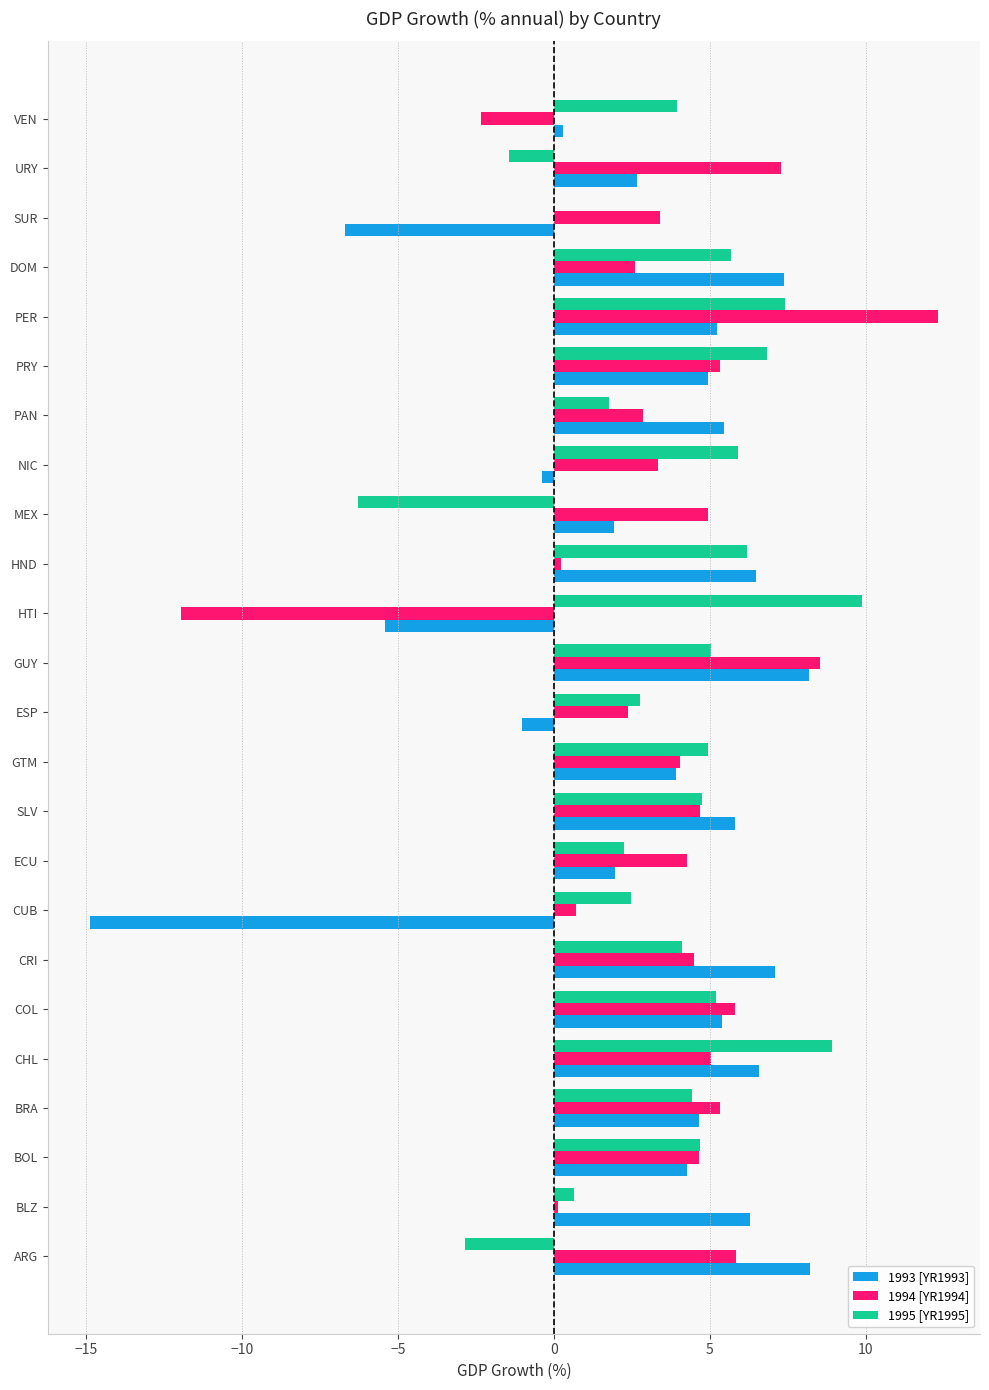

How many values in 1994 [YR1994] are above zero?

22